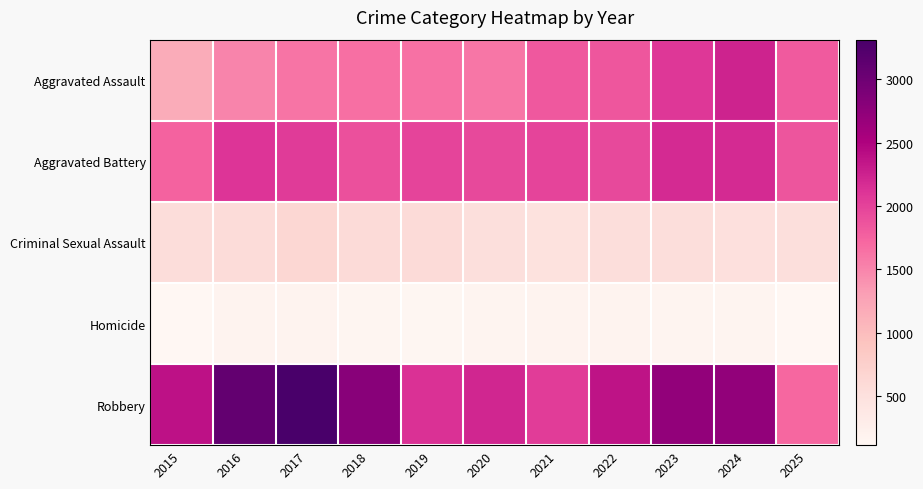

What is the difference between the highest and lowest values at 2020?

2065